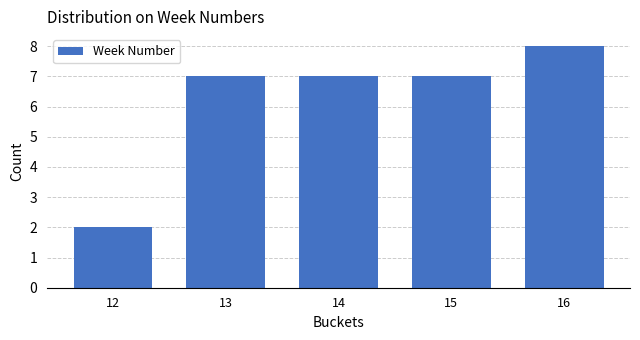

Reading right to left, transcribe all the data shown in this chart.

16=8	15=7	14=7	13=7	12=2